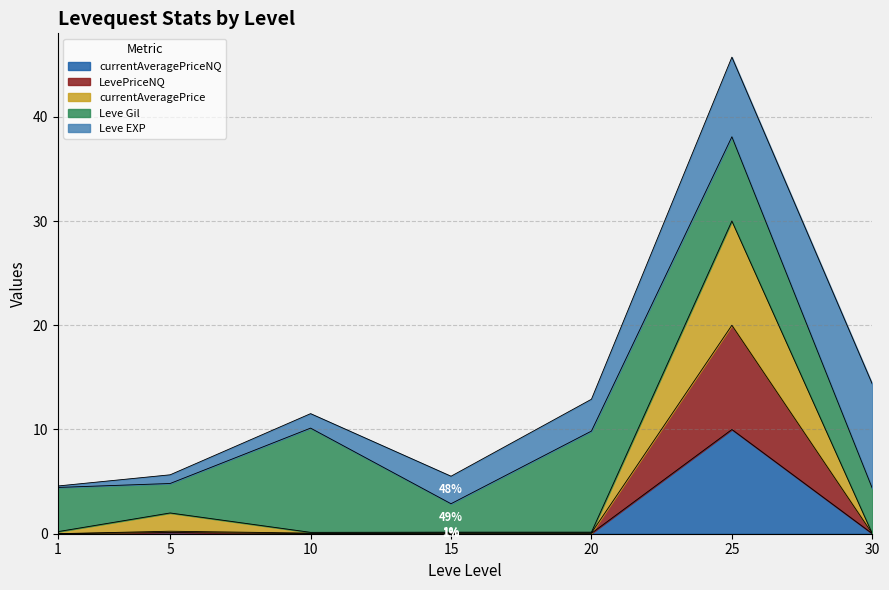

Which series has the largest range (max minus min)?

currentAveragePrice